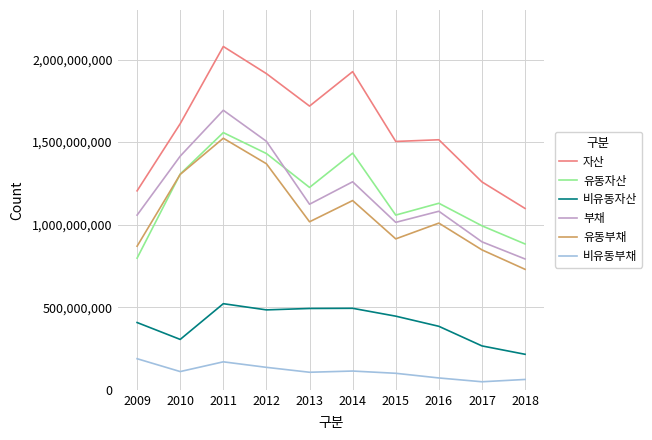

Is this an area chart (filled region under the line)?

No